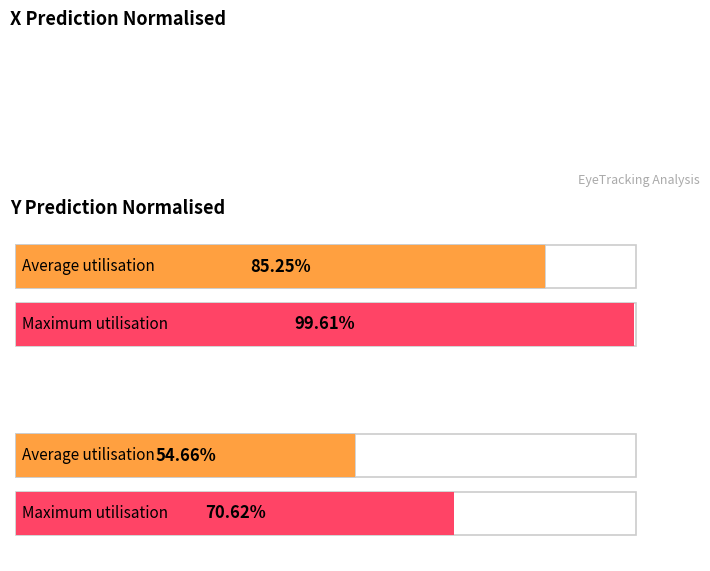

The value of Average y_pred_normalised at 9 is 0.5. True or false?

True